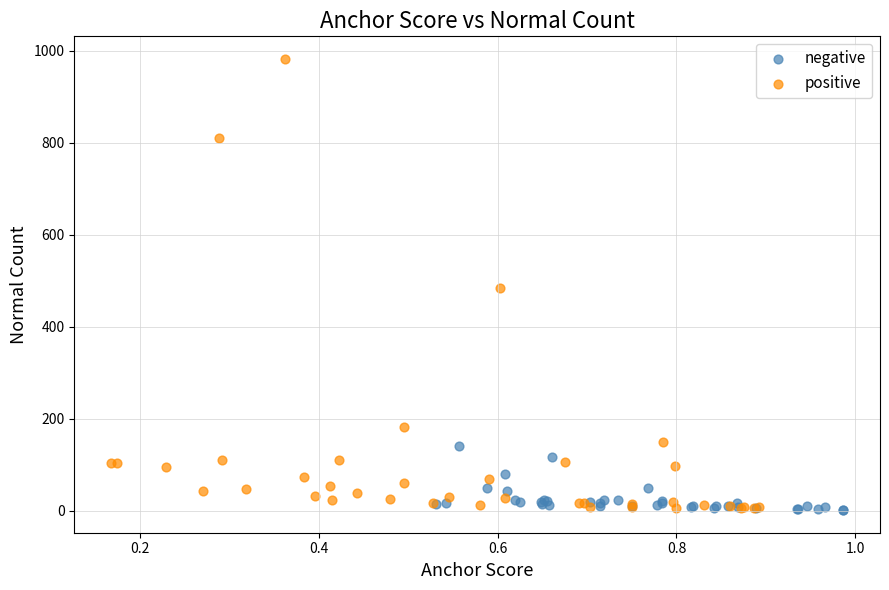

Which series contains the highest Y value?

positive